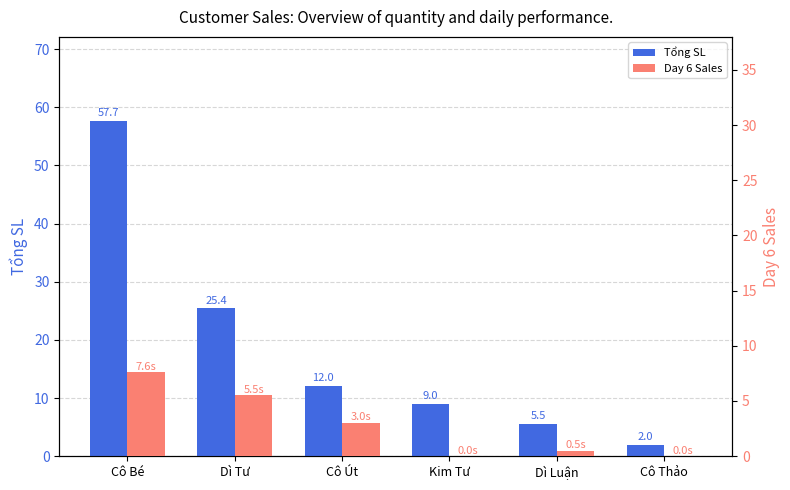

What is the value of the Day 6 Sales bar at the 3rd from the left?

3.0